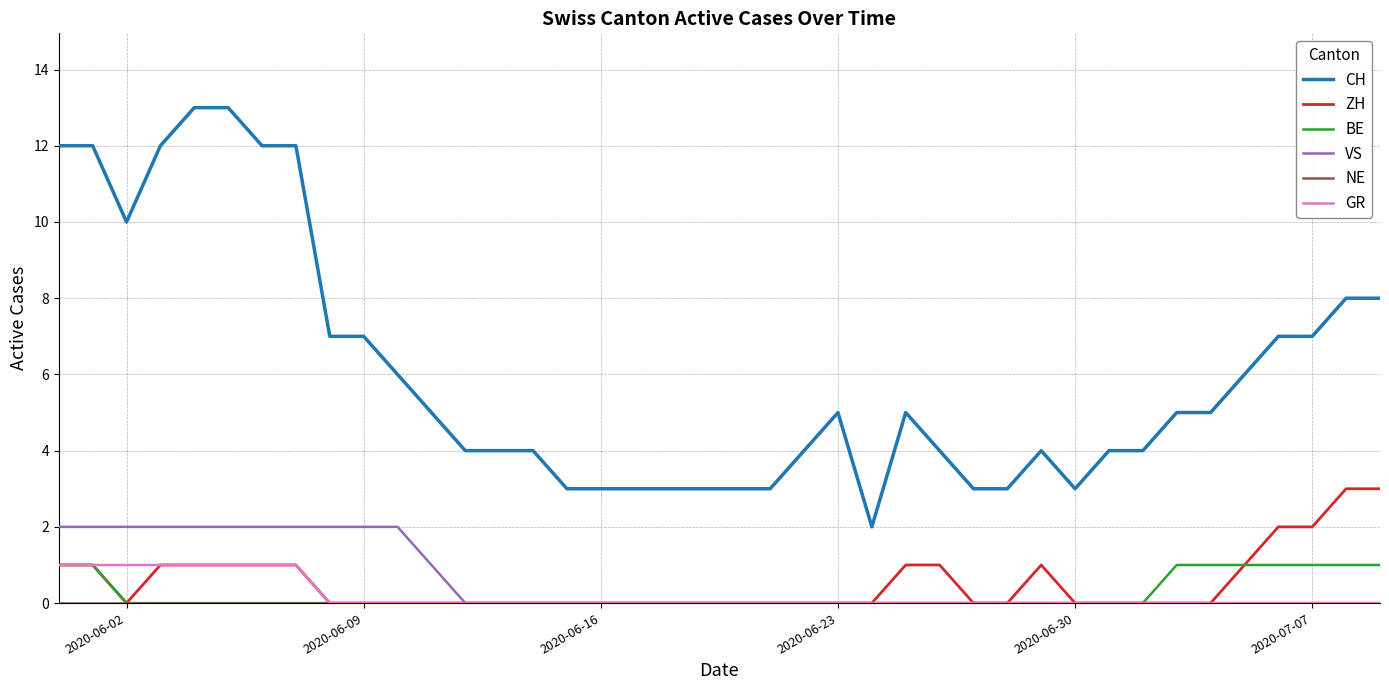

True or false: CH and GR intersect in this chart.

False